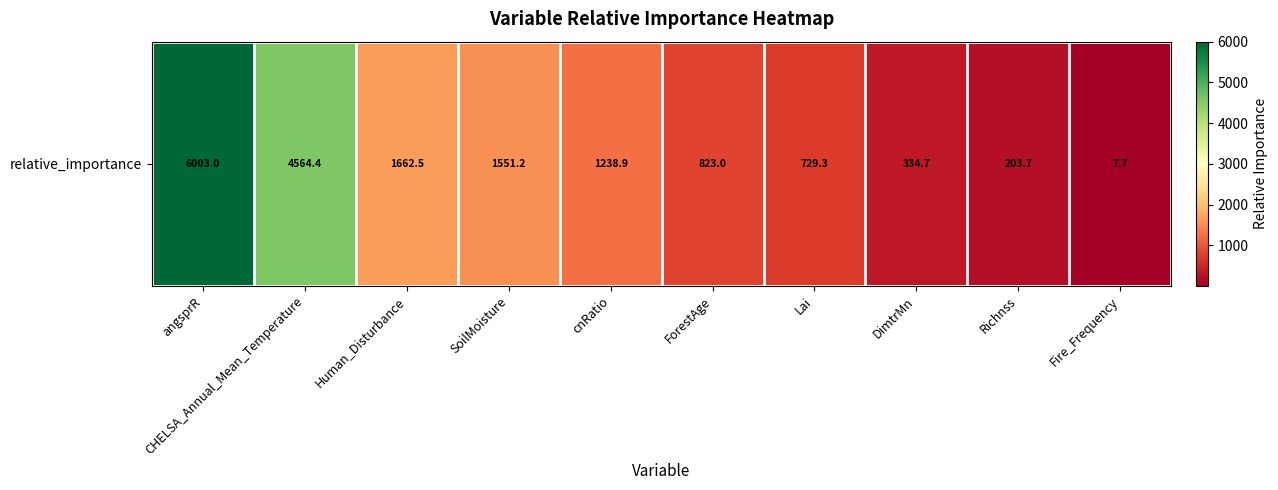

Approximately how many times larger is the value at DimtrMn compared to SoilMoisture?

0.2